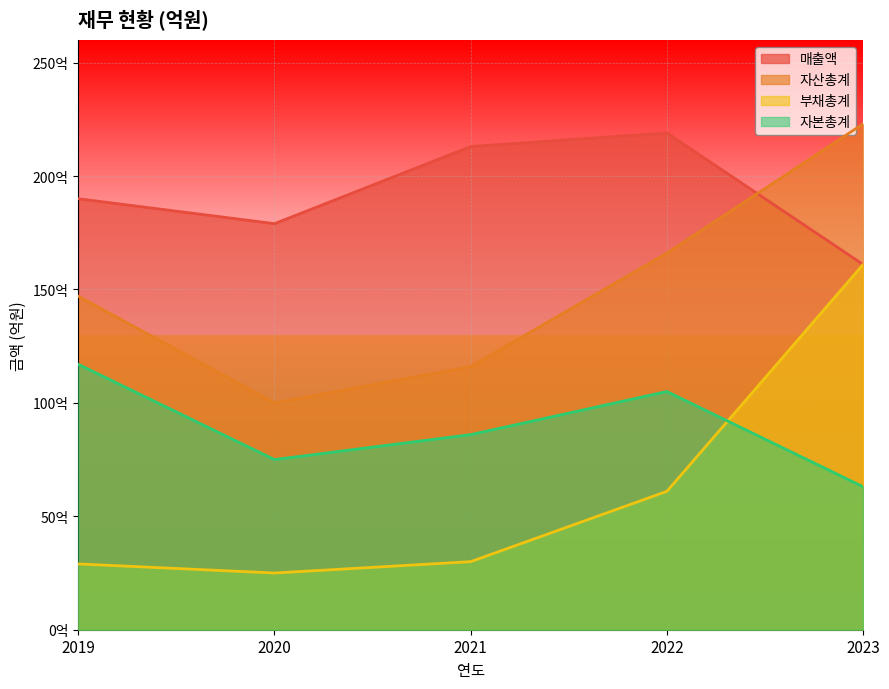

At 2021, list the series in order from smallest to largest.

부채총계, 자본총계, 자산총계, 매출액